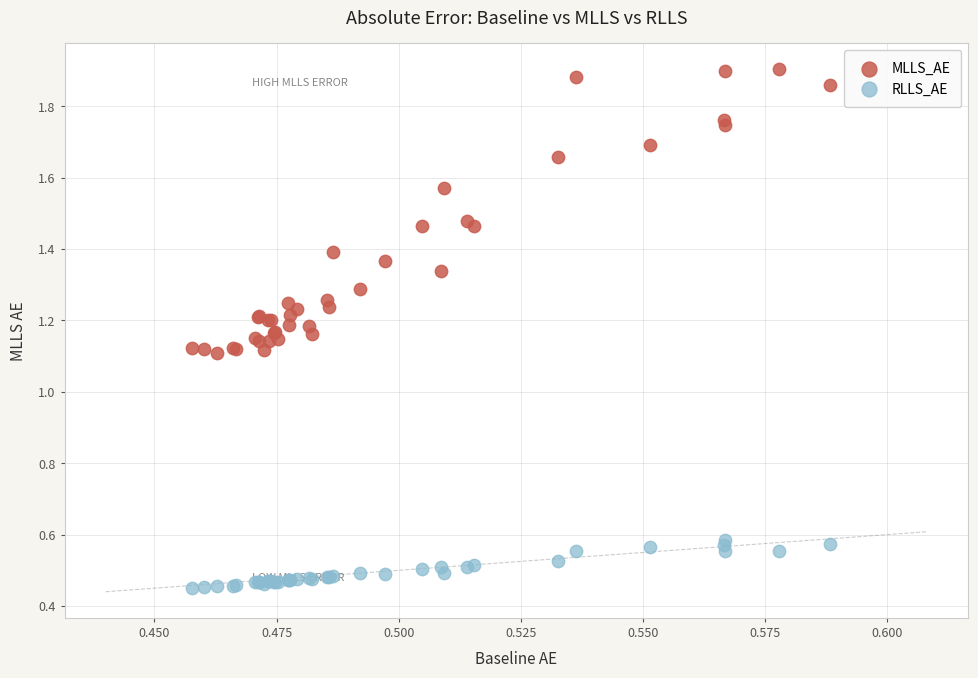

Which series contains the highest Y value?

MLLS_AE